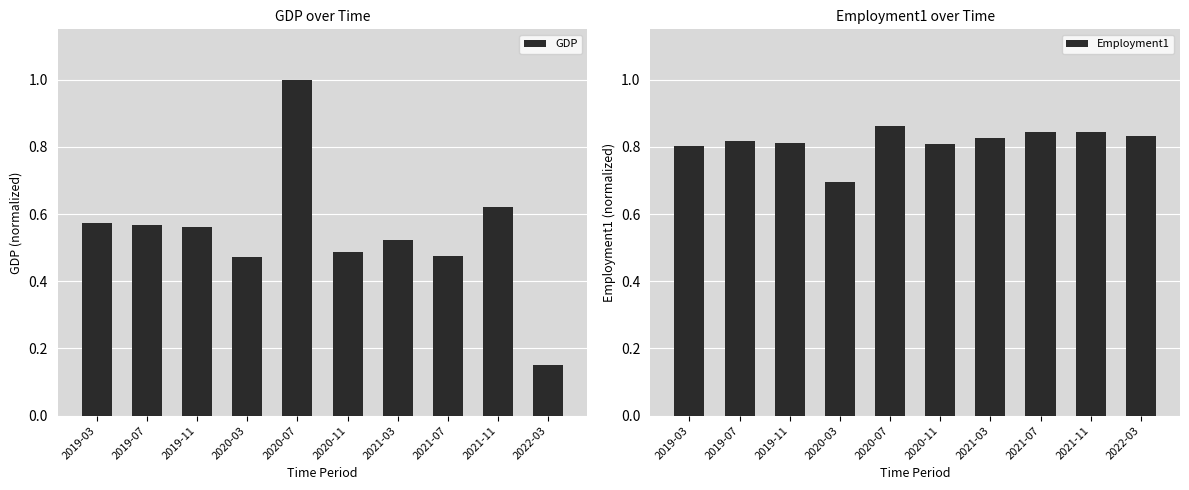

At which category is the sum across all series the highest?

2020-07